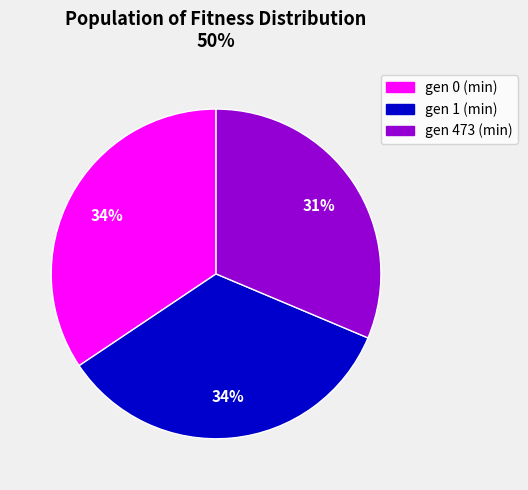

Which slice is the smallest?

gen 473 (min)